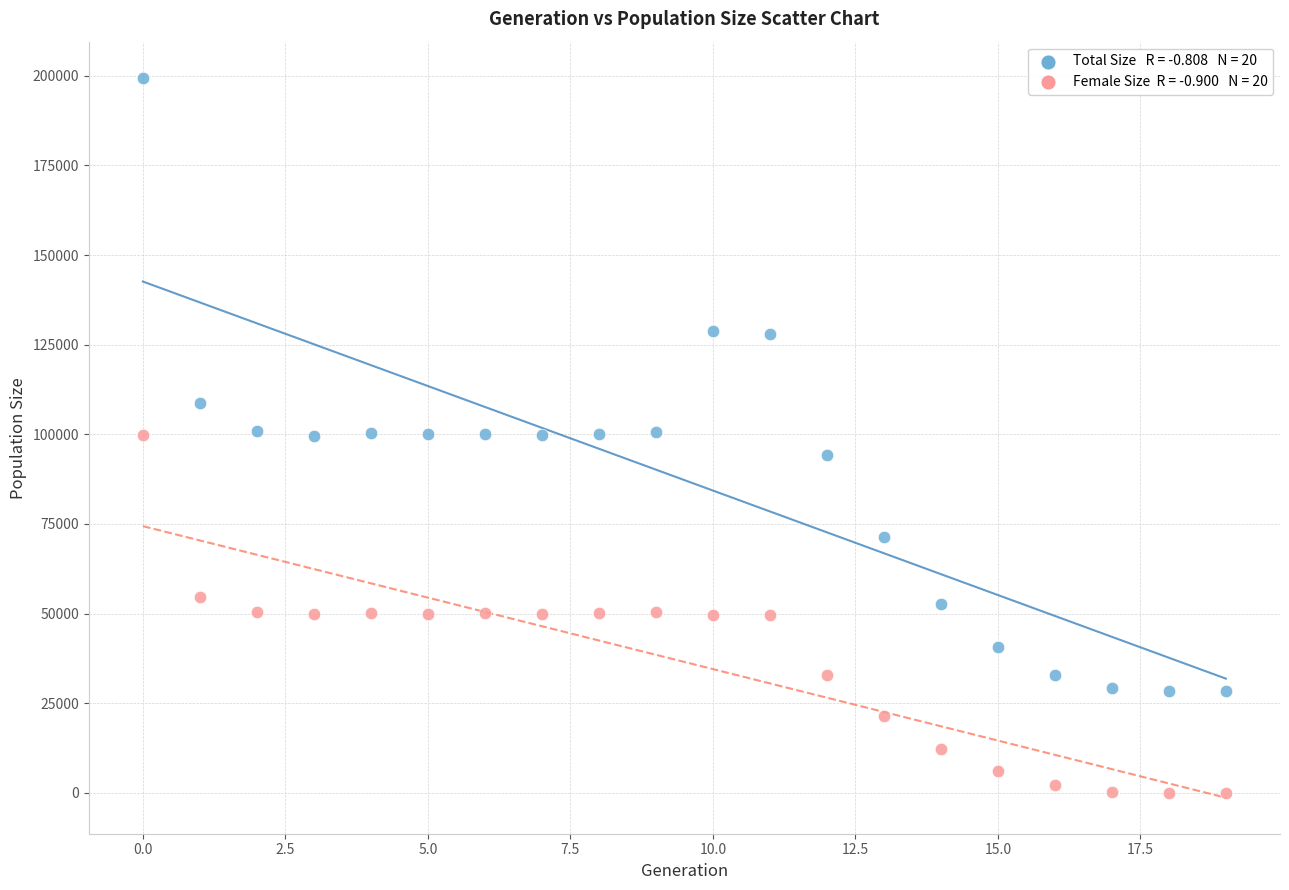

Across all data points, what is the range of Y values (max minus min)?

199494